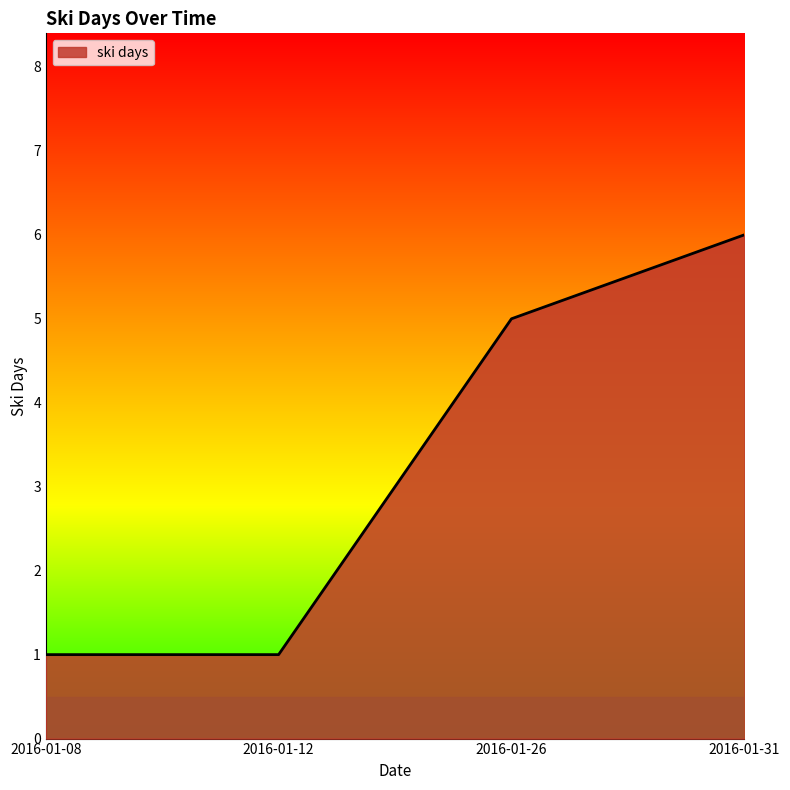

The value at 2016-01-31 is 10. True or false?

False